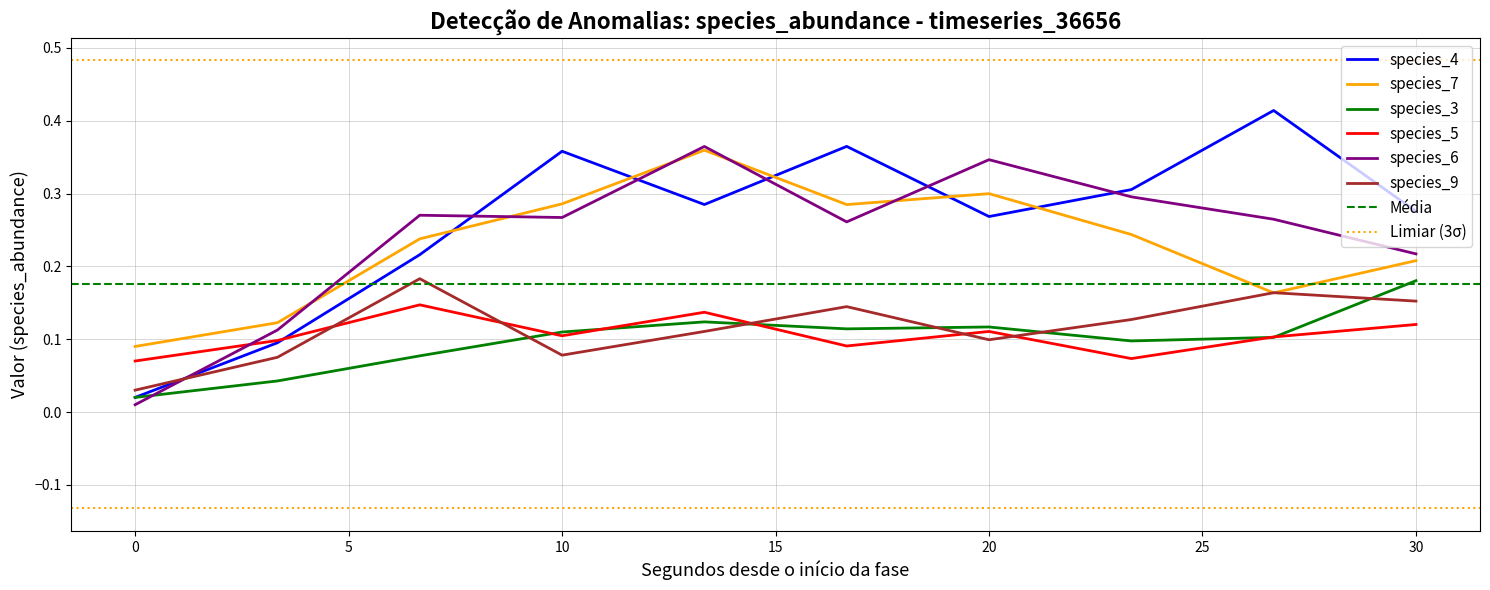

True or false: species_7 and species_9 cross at least once.

True